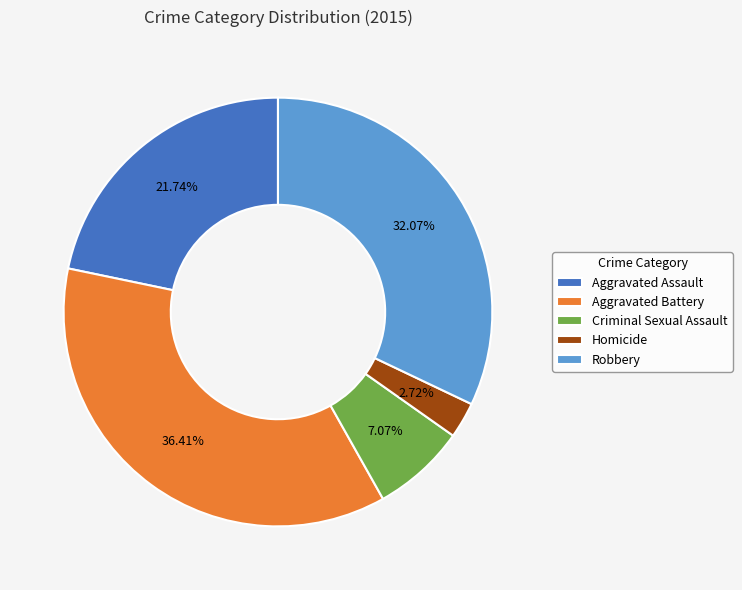

The Robbery slice represents 38% of the pie. True or false?

False